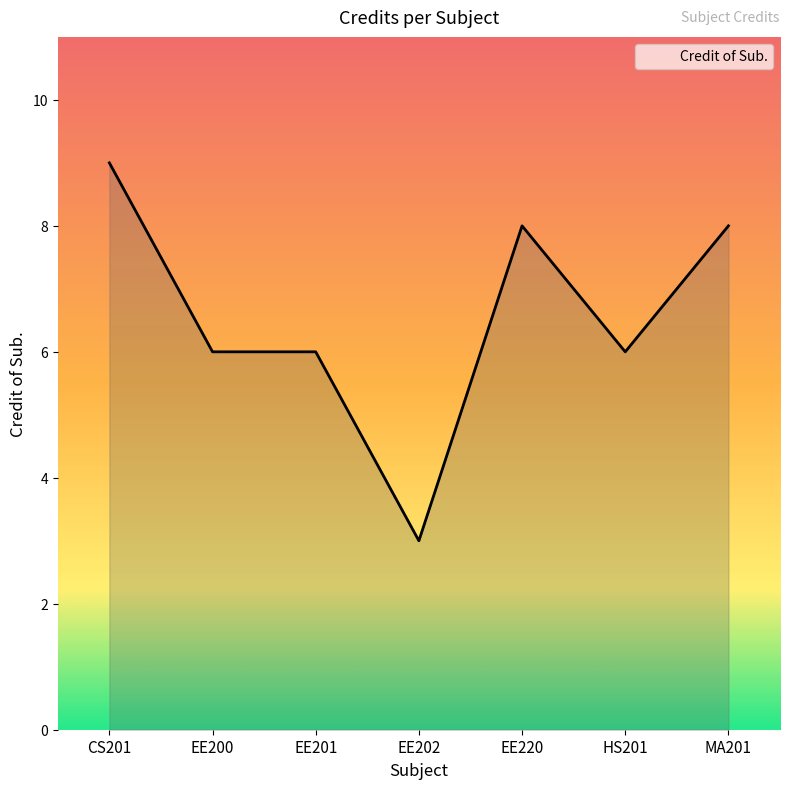

What is the difference between the maximum and minimum values?

6